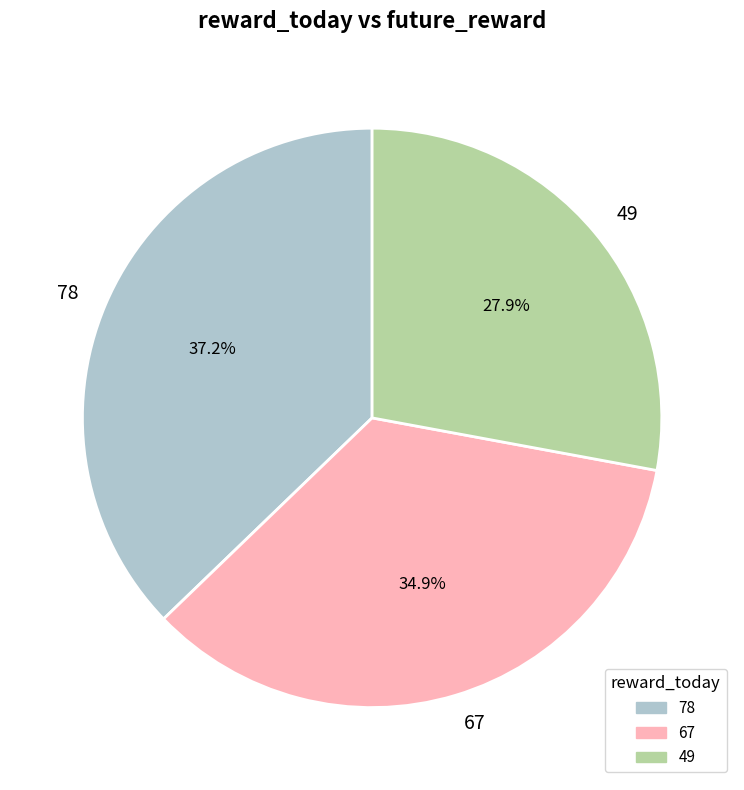

How many segments does this pie chart have?

3